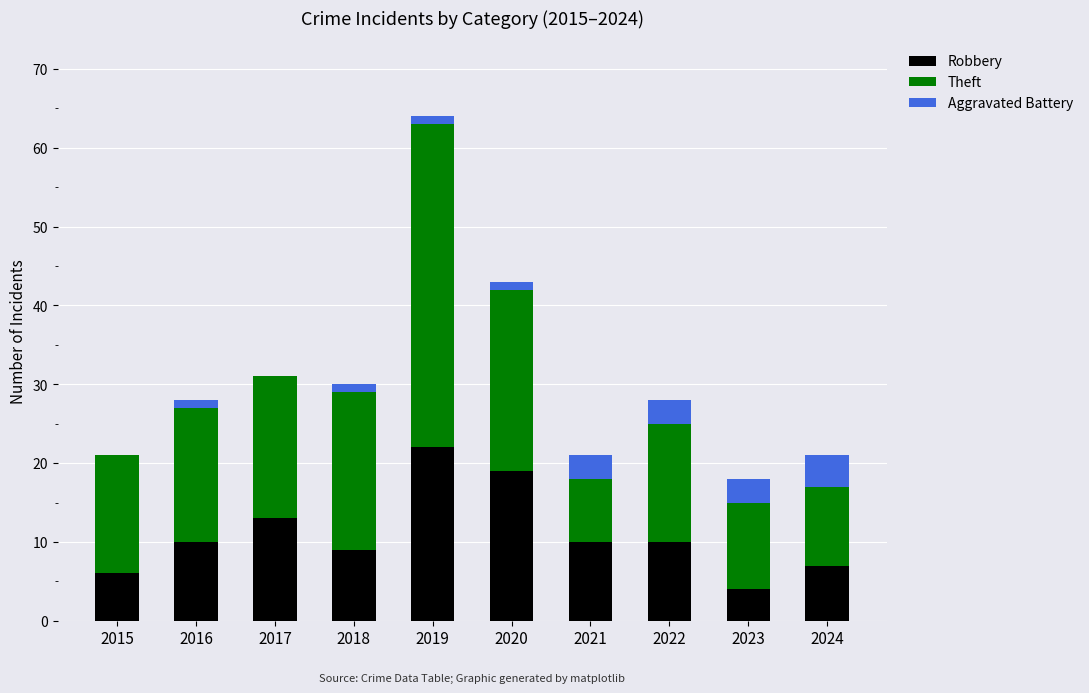

What is the highest value of the Robbery series?

22